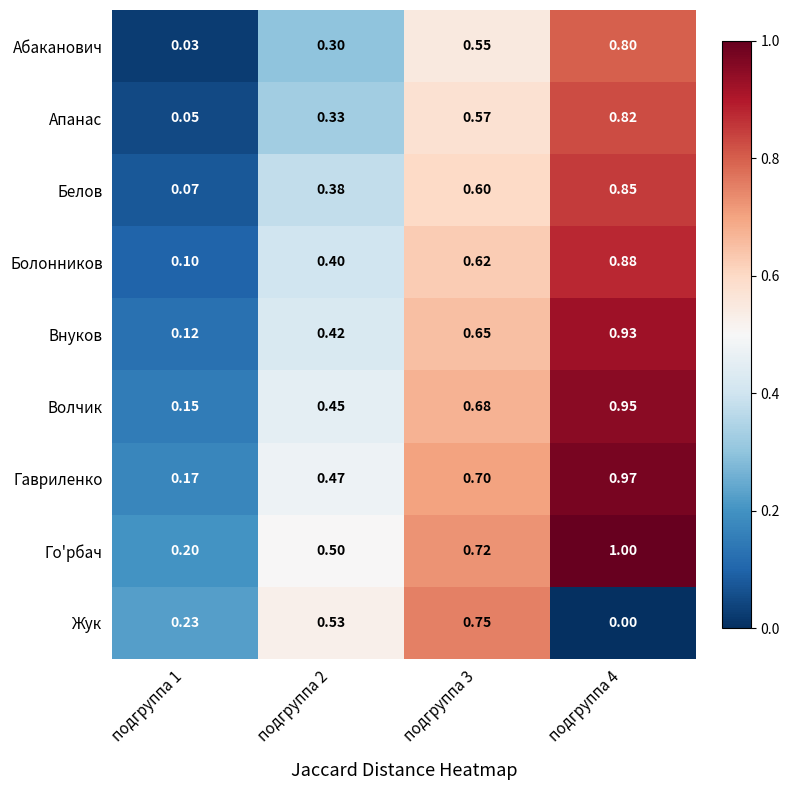

Which series has the largest range (max minus min)?

Внуков